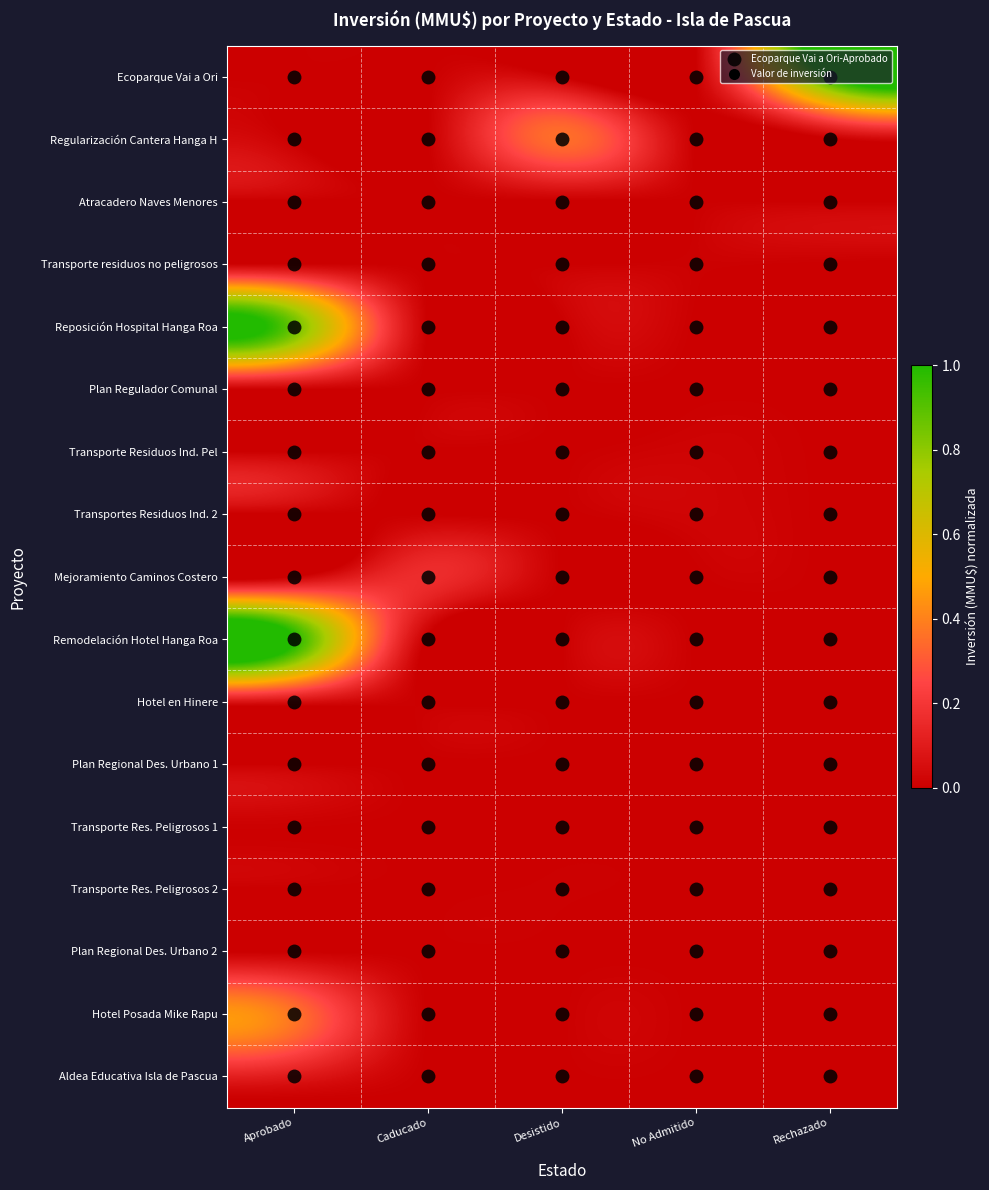

Between Desistido and Aprobado, which is larger?

Desistido